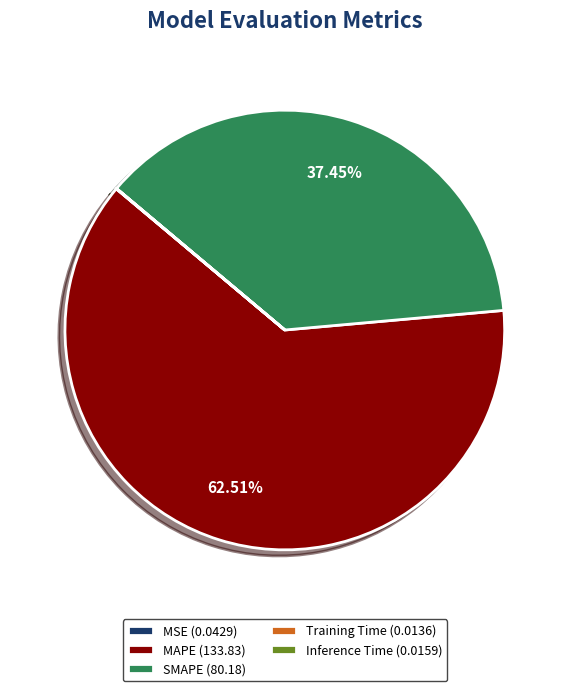

Does MAPE (133.83) account for over 50% of the chart?

Yes